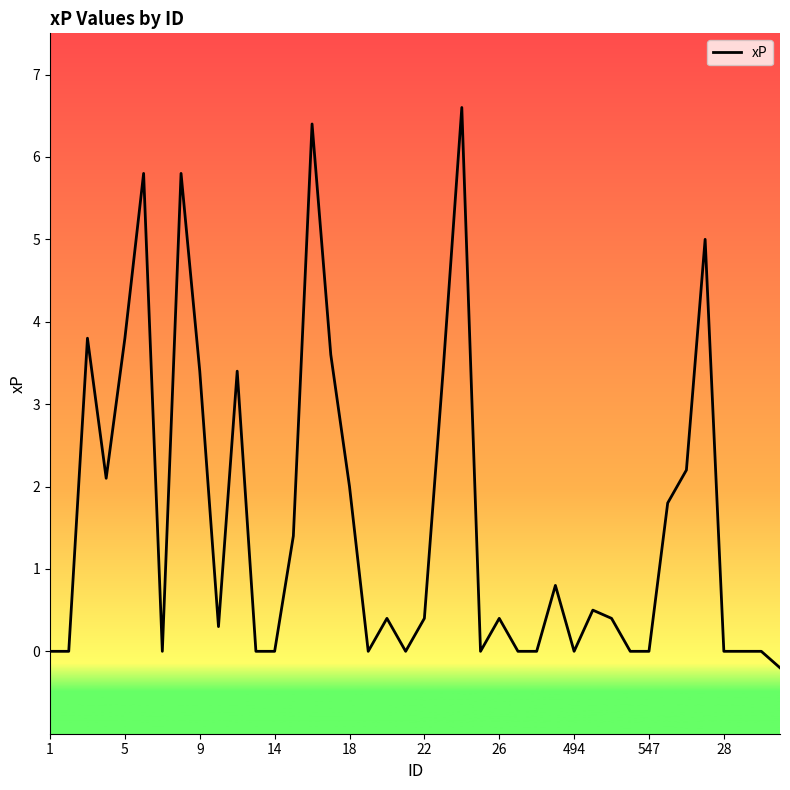

What is the greatest value displayed?

6.6